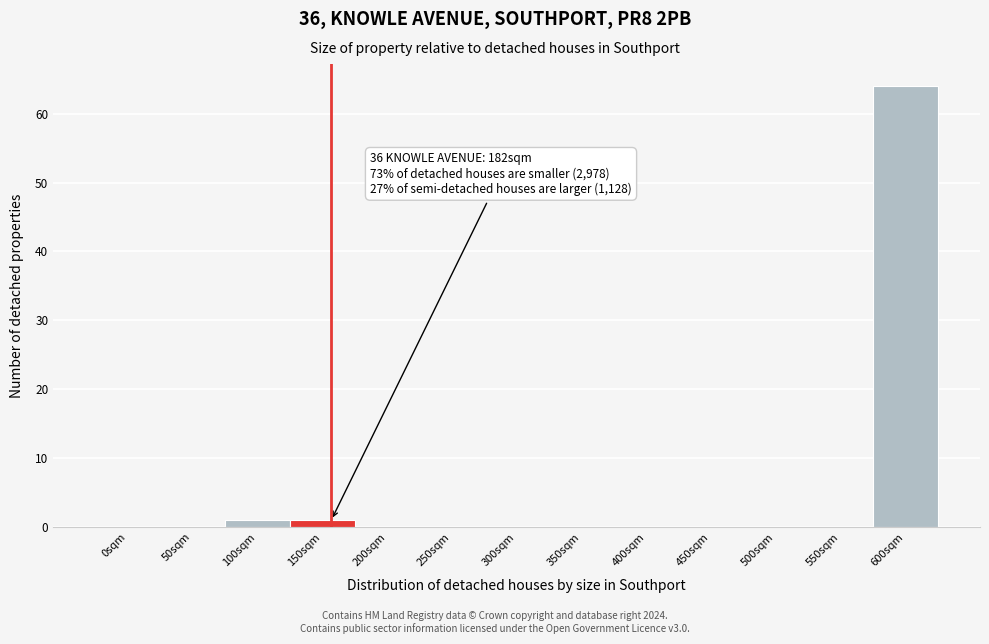

Reading left to right, what are all the values shown in this chart?

0sqm=0	50sqm=0	100sqm=1	150sqm=1	200sqm=0	250sqm=0	300sqm=0	350sqm=0	400sqm=0	450sqm=0	500sqm=0	550sqm=0	600sqm=64